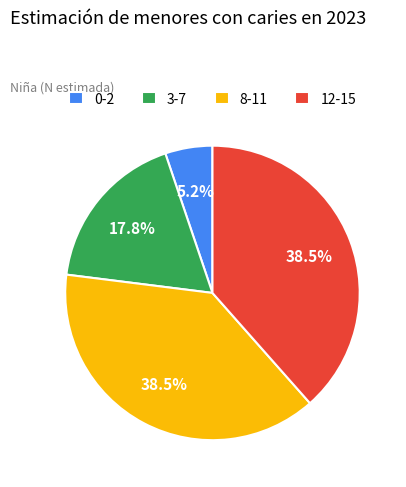

To the nearest percent, what is the average slice percentage?

25%